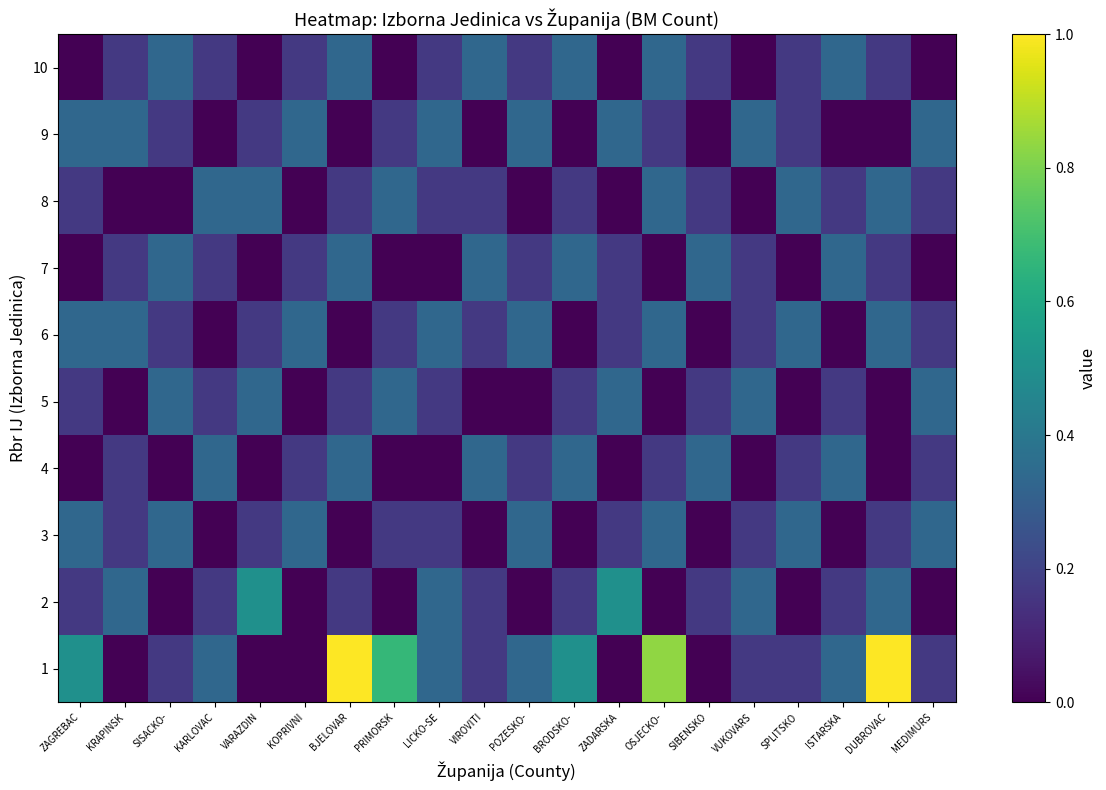

Reading right to left, extract all data points from this chart.

1: MEDIMURS=0.2	DUBROVAC=1.0	ISTARSKA=0.3	SPLITSKO=0.2	VUKOVARS=0.2	SIBENSKO=0.0	OSJECKO-=0.8	ZADARSKA=0.0	BRODSKO-=0.5	POZESKO-=0.3	VIROVITI=0.2	LICKO-SE=0.3	PRIMORSK=0.7	BJELOVAR=1.0	KOPRIVNI=0.0	VARAZDIN=0.0	KARLOVAC=0.3	SISACKO-=0.2	KRAPINSK=0.0	ZAGREBAC=0.5
2: MEDIMURS=0.0	DUBROVAC=0.3	ISTARSKA=0.2	SPLITSKO=0.0	VUKOVARS=0.3	SIBENSKO=0.2	OSJECKO-=0.0	ZADARSKA=0.5	BRODSKO-=0.2	POZESKO-=0.0	VIROVITI=0.2	LICKO-SE=0.3	PRIMORSK=0.0	BJELOVAR=0.2	KOPRIVNI=0.0	VARAZDIN=0.5	KARLOVAC=0.2	SISACKO-=0.0	KRAPINSK=0.3	ZAGREBAC=0.2
3: MEDIMURS=0.3	DUBROVAC=0.2	ISTARSKA=0.0	SPLITSKO=0.3	VUKOVARS=0.2	SIBENSKO=0.0	OSJECKO-=0.3	ZADARSKA=0.2	BRODSKO-=0.0	POZESKO-=0.3	VIROVITI=0.0	LICKO-SE=0.2	PRIMORSK=0.2	BJELOVAR=0.0	KOPRIVNI=0.3	VARAZDIN=0.2	KARLOVAC=0.0	SISACKO-=0.3	KRAPINSK=0.2	ZAGREBAC=0.3
4: MEDIMURS=0.2	DUBROVAC=0.0	ISTARSKA=0.3	SPLITSKO=0.2	VUKOVARS=0.0	SIBENSKO=0.3	OSJECKO-=0.2	ZADARSKA=0.0	BRODSKO-=0.3	POZESKO-=0.2	VIROVITI=0.3	LICKO-SE=0.0	PRIMORSK=0.0	BJELOVAR=0.3	KOPRIVNI=0.2	VARAZDIN=0.0	KARLOVAC=0.3	SISACKO-=0.0	KRAPINSK=0.2	ZAGREBAC=0.0
5: MEDIMURS=0.3	DUBROVAC=0.0	ISTARSKA=0.2	SPLITSKO=0.0	VUKOVARS=0.3	SIBENSKO=0.2	OSJECKO-=0.0	ZADARSKA=0.3	BRODSKO-=0.2	POZESKO-=0.0	VIROVITI=0.0	LICKO-SE=0.2	PRIMORSK=0.3	BJELOVAR=0.2	KOPRIVNI=0.0	VARAZDIN=0.3	KARLOVAC=0.2	SISACKO-=0.3	KRAPINSK=0.0	ZAGREBAC=0.2
6: MEDIMURS=0.2	DUBROVAC=0.3	ISTARSKA=0.0	SPLITSKO=0.3	VUKOVARS=0.2	SIBENSKO=0.0	OSJECKO-=0.3	ZADARSKA=0.2	BRODSKO-=0.0	POZESKO-=0.3	VIROVITI=0.2	LICKO-SE=0.3	PRIMORSK=0.2	BJELOVAR=0.0	KOPRIVNI=0.3	VARAZDIN=0.2	KARLOVAC=0.0	SISACKO-=0.2	KRAPINSK=0.3	ZAGREBAC=0.3
7: MEDIMURS=0.0	DUBROVAC=0.2	ISTARSKA=0.3	SPLITSKO=0.0	VUKOVARS=0.2	SIBENSKO=0.3	OSJECKO-=0.0	ZADARSKA=0.2	BRODSKO-=0.3	POZESKO-=0.2	VIROVITI=0.3	LICKO-SE=0.0	PRIMORSK=0.0	BJELOVAR=0.3	KOPRIVNI=0.2	VARAZDIN=0.0	KARLOVAC=0.2	SISACKO-=0.3	KRAPINSK=0.2	ZAGREBAC=0.0
8: MEDIMURS=0.2	DUBROVAC=0.3	ISTARSKA=0.2	SPLITSKO=0.3	VUKOVARS=0.0	SIBENSKO=0.2	OSJECKO-=0.3	ZADARSKA=0.0	BRODSKO-=0.2	POZESKO-=0.0	VIROVITI=0.2	LICKO-SE=0.2	PRIMORSK=0.3	BJELOVAR=0.2	KOPRIVNI=0.0	VARAZDIN=0.3	KARLOVAC=0.3	SISACKO-=0.0	KRAPINSK=0.0	ZAGREBAC=0.2
9: MEDIMURS=0.3	DUBROVAC=0.0	ISTARSKA=0.0	SPLITSKO=0.2	VUKOVARS=0.3	SIBENSKO=0.0	OSJECKO-=0.2	ZADARSKA=0.3	BRODSKO-=0.0	POZESKO-=0.3	VIROVITI=0.0	LICKO-SE=0.3	PRIMORSK=0.2	BJELOVAR=0.0	KOPRIVNI=0.3	VARAZDIN=0.2	KARLOVAC=0.0	SISACKO-=0.2	KRAPINSK=0.3	ZAGREBAC=0.3
10: MEDIMURS=0.0	DUBROVAC=0.2	ISTARSKA=0.3	SPLITSKO=0.2	VUKOVARS=0.0	SIBENSKO=0.2	OSJECKO-=0.3	ZADARSKA=0.0	BRODSKO-=0.3	POZESKO-=0.2	VIROVITI=0.3	LICKO-SE=0.2	PRIMORSK=0.0	BJELOVAR=0.3	KOPRIVNI=0.2	VARAZDIN=0.0	KARLOVAC=0.2	SISACKO-=0.3	KRAPINSK=0.2	ZAGREBAC=0.0